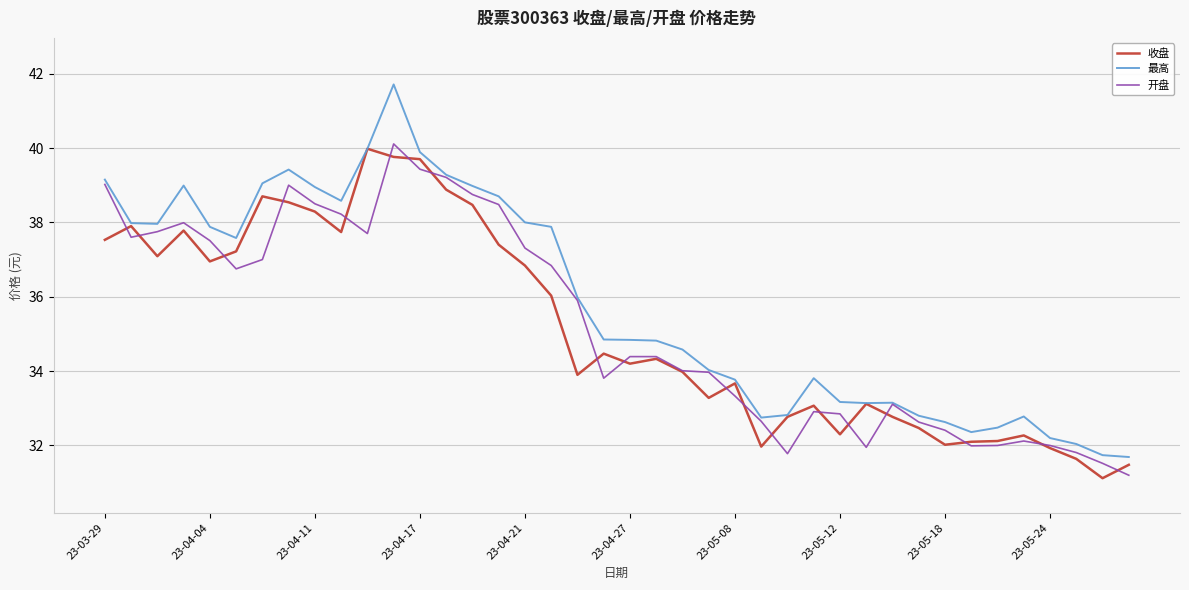

Which series has the largest total across all categories?

最高